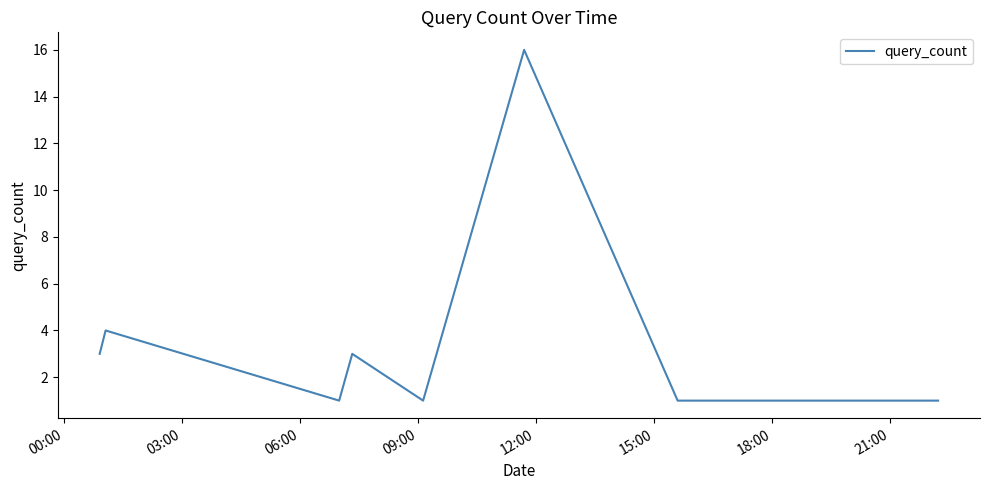

What is the difference between the maximum and minimum values?

15